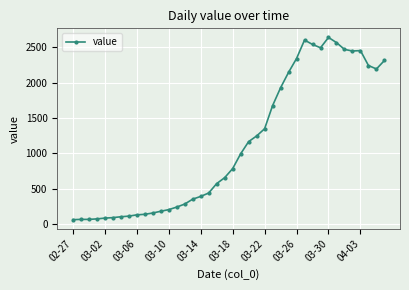

True or false: the data has more than 2 interior local peaks.

True